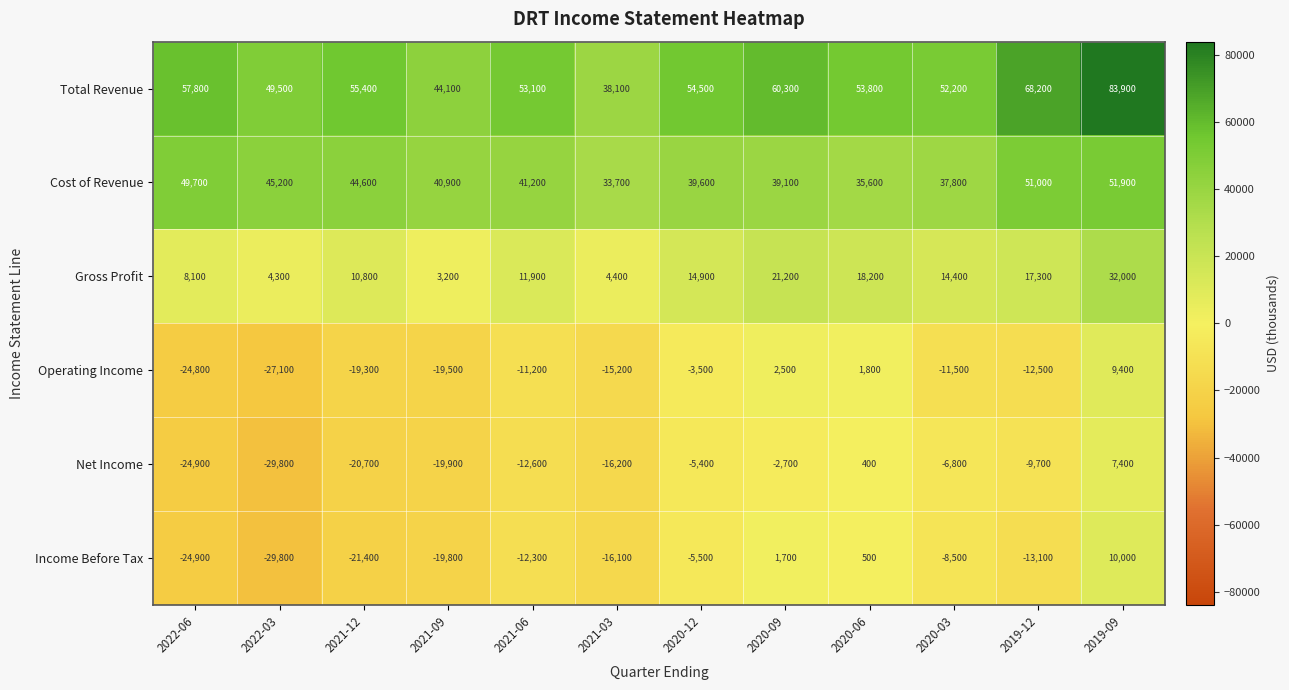

The value of Income Before Tax at 2021-12 is -9218. True or false?

False